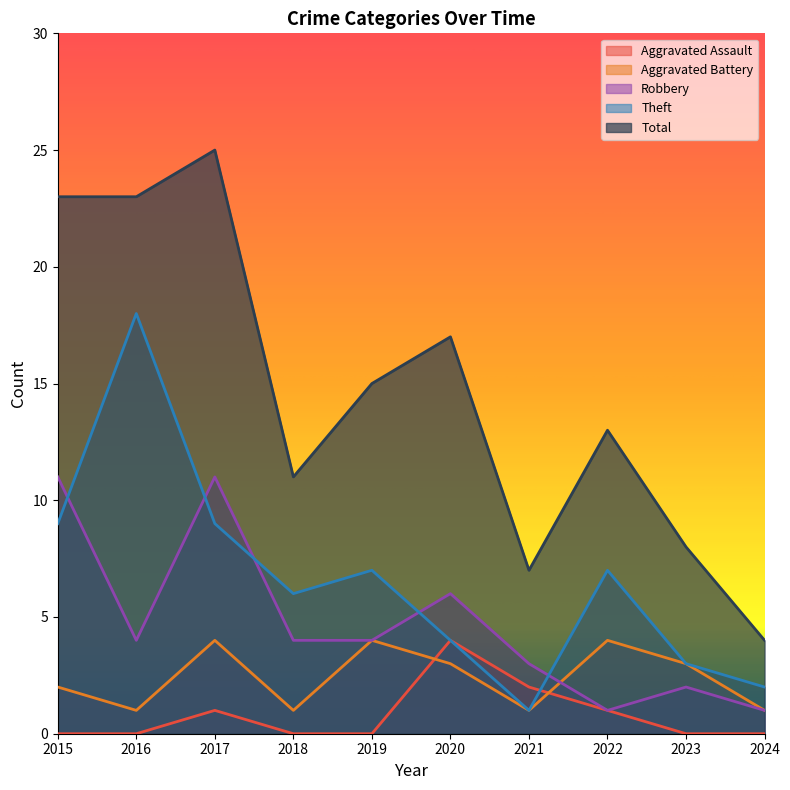

What is the sum of the Aggravated Battery values at 2024 and 2021?

2